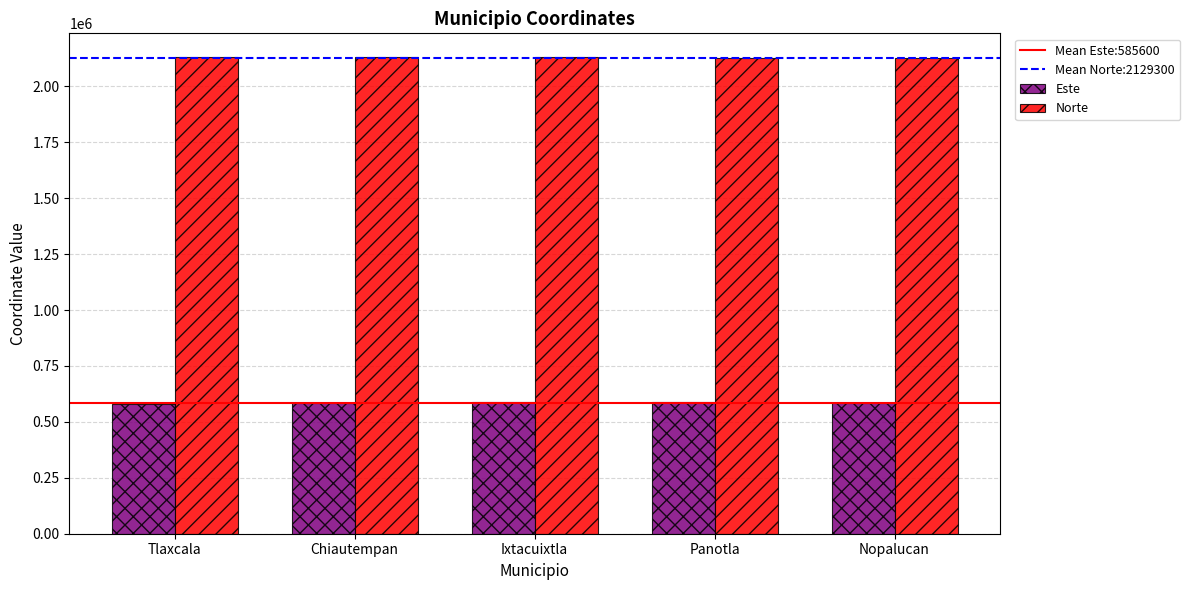

Count the Norte values in the range 2128000 to 2130000.

3